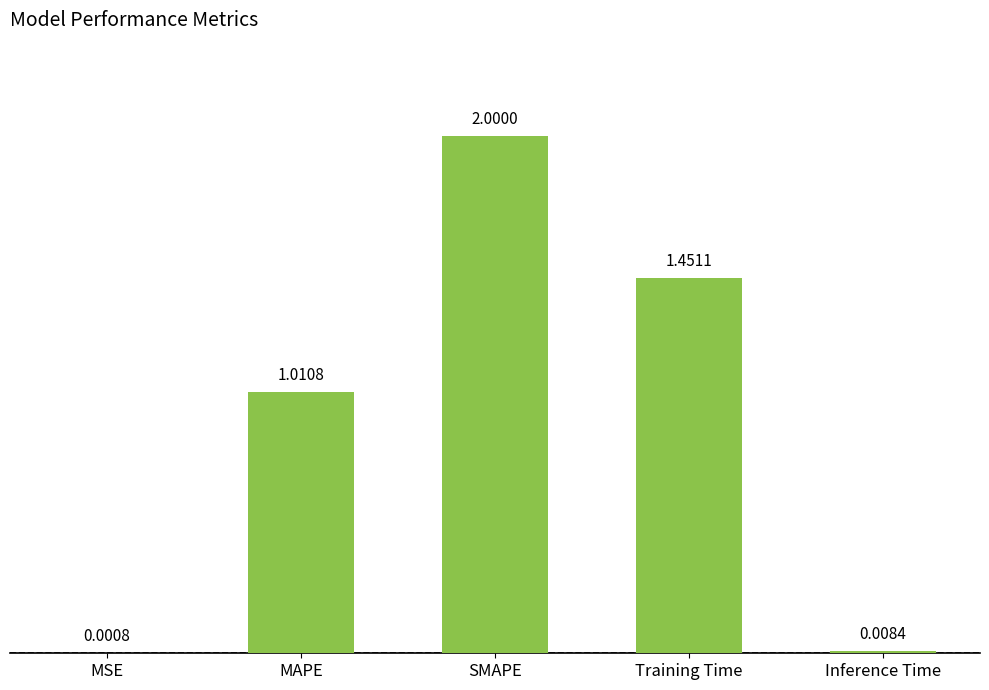

What is the sum of all values?

4.5